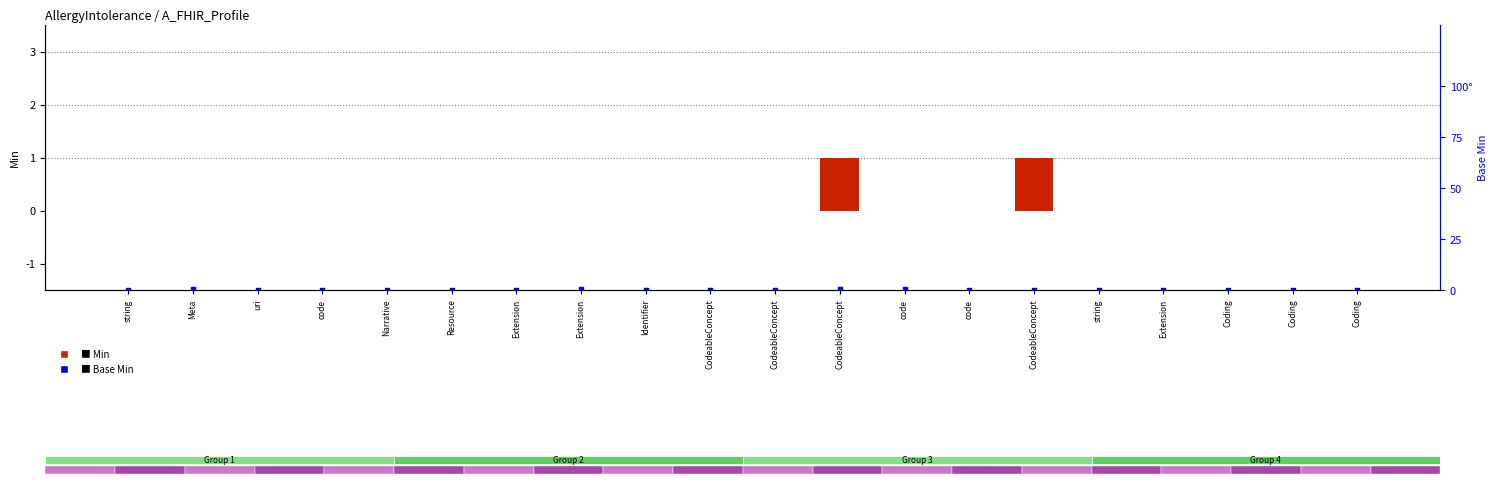

What are all the series names shown in the legend?

Min, Base Min